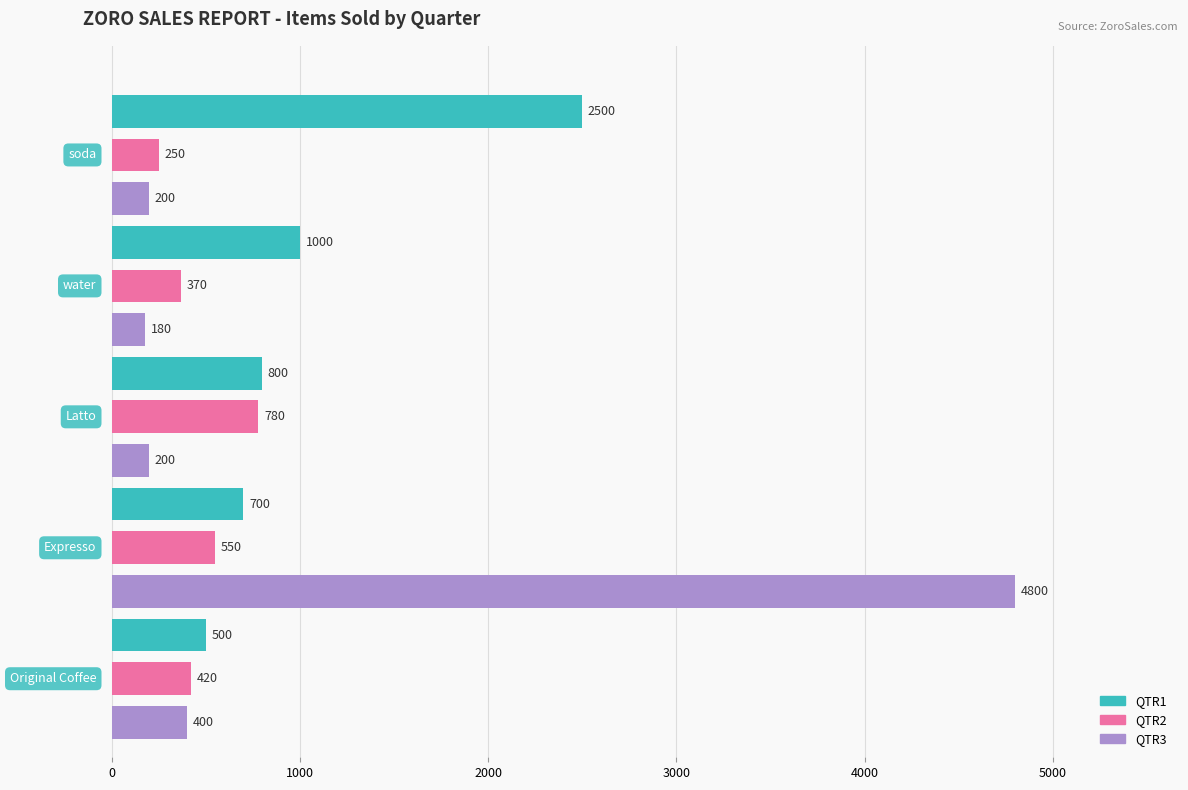

What is the difference between the maximum and minimum values in the QTR1 series?

2000